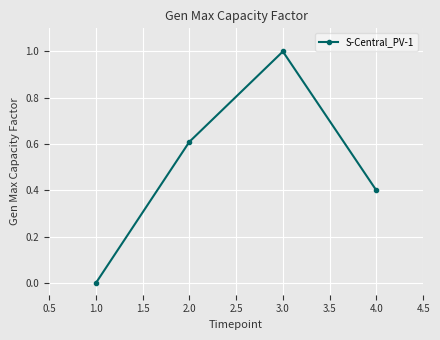

What is the sum of the values at 4.0 and 2.0?

1.0